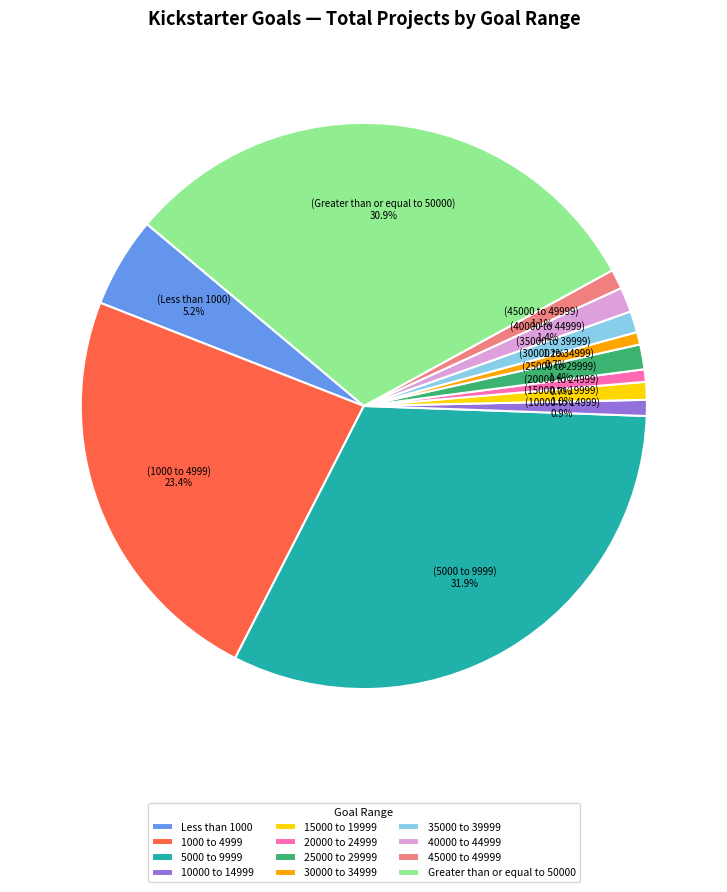

Is it true that 10000 to 14999 is 11% of the pie?

False